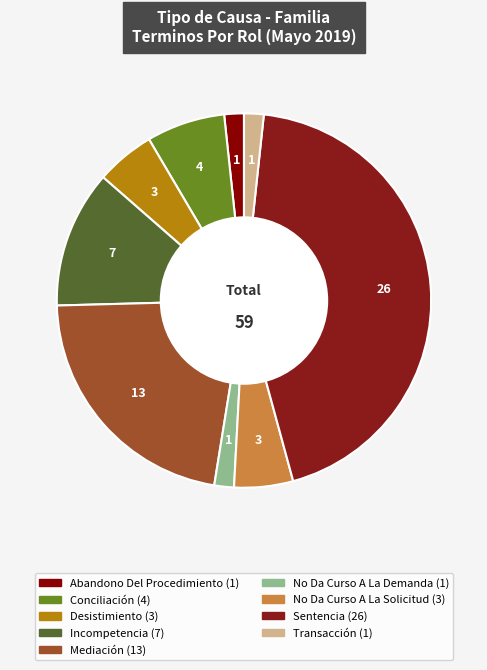

Does Desistimiento represent more than half of the total?

No